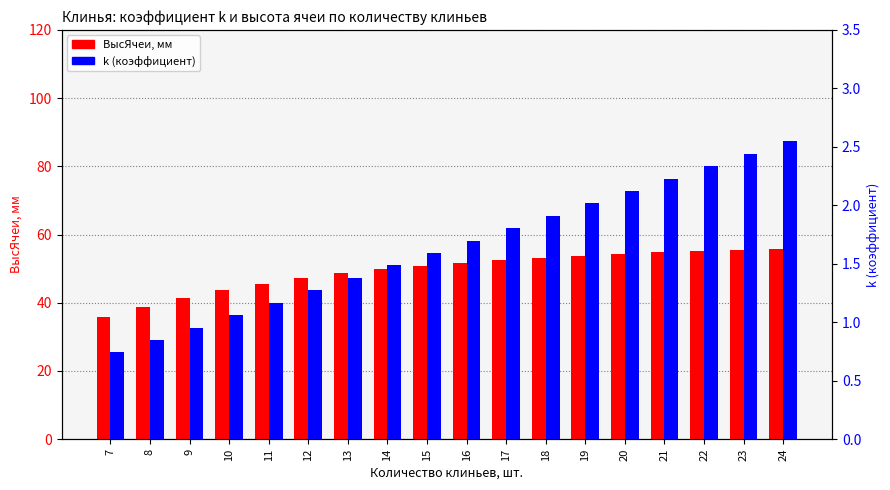

Reading left to right, what are all the values shown in this chart?

ВысЯчеи, мм: 35.8	38.8	41.4	43.7	45.6	47.2	48.6	49.8	50.8	51.7	52.5	53.2	53.8	54.3	54.7	55.2	55.5	55.8
k (коэффициент): 0.7	0.8	1.0	1.1	1.2	1.3	1.4	1.5	1.6	1.7	1.8	1.9	2.0	2.1	2.2	2.3	2.4	2.5